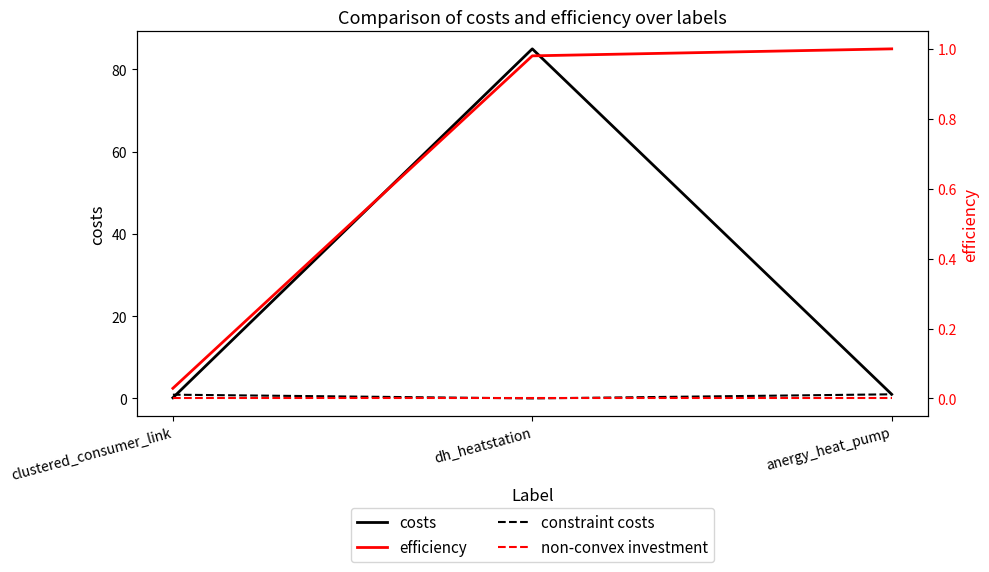

Does the chart display data point markers on the line(s)?

No